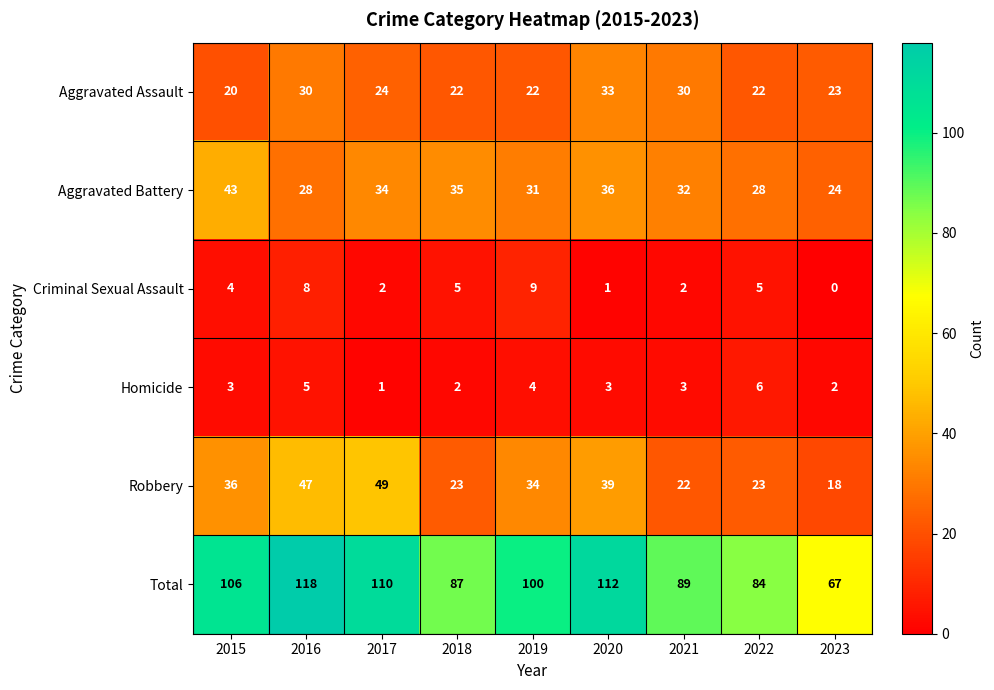

Which category has the highest value in the Homicide series?

2022